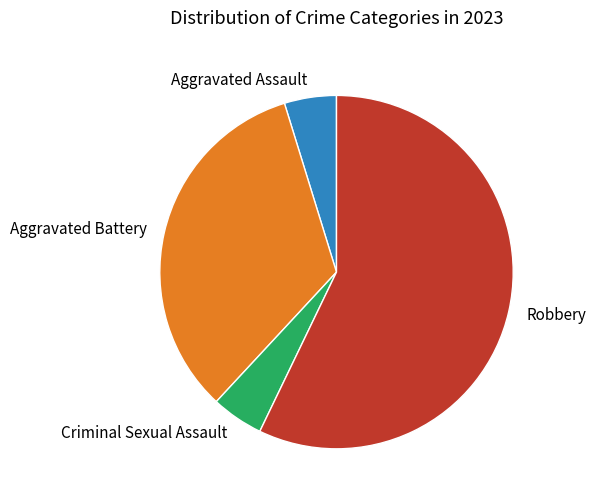

Is the sum of Aggravated Assault and Robbery greater than half?

Yes